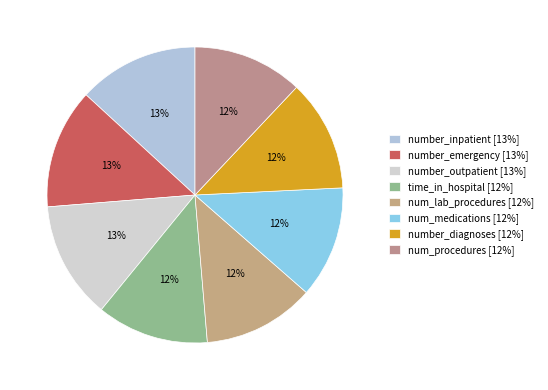

What percentage is the num_lab_procedures slice, to the nearest percent?

12%